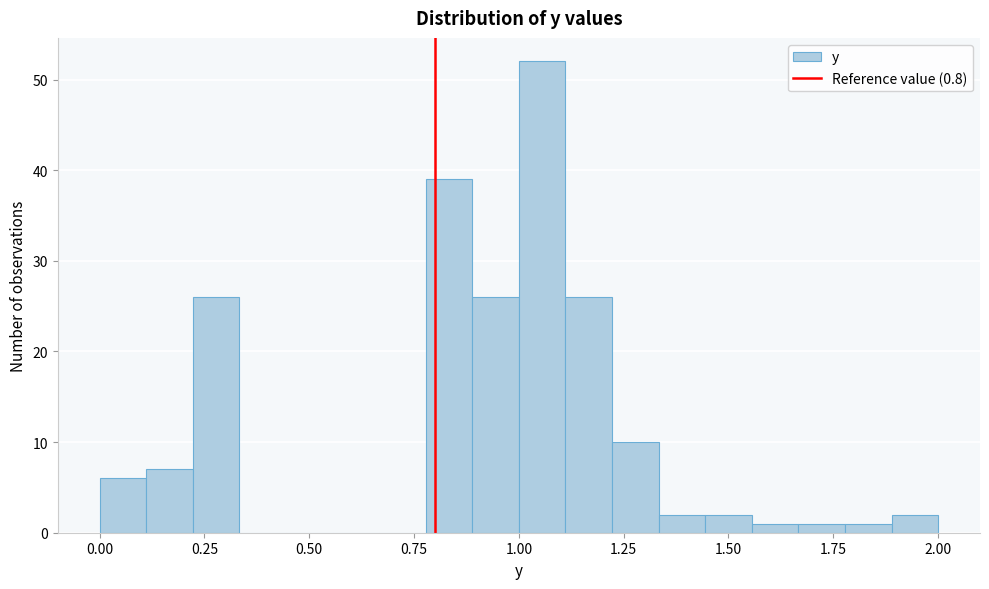

Read against the x-axis, roughly where is the centre of the tallest bar?

1.05